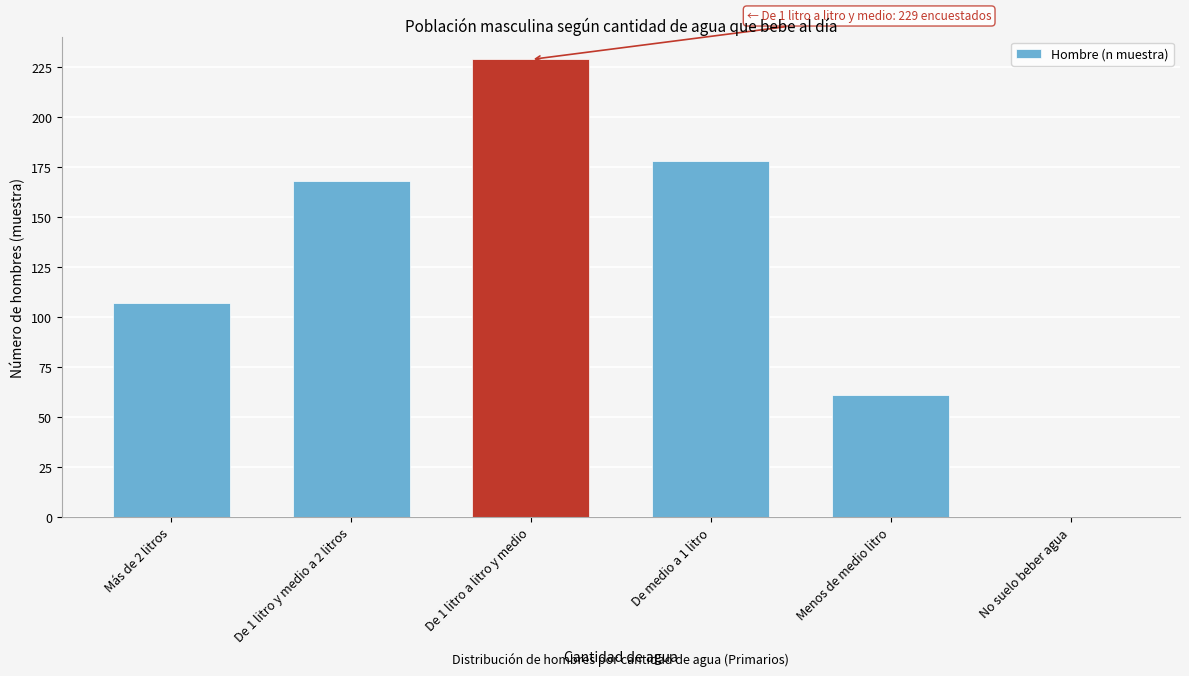

Reading left to right, transcribe all the data shown in this chart.

Más de 2 litros=107	De 1 litro y medio a 2 litros=168	De 1 litro a litro y medio=229	De medio a 1 litro=178	Menos de medio litro=61	No suelo beber agua=0